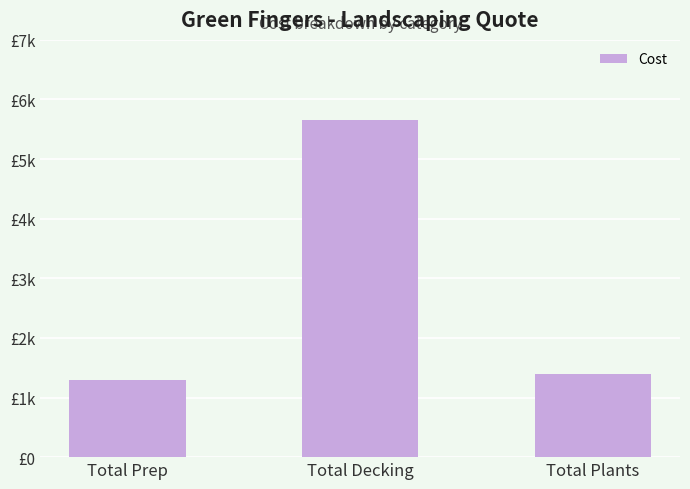

What is the greatest value displayed?

5650